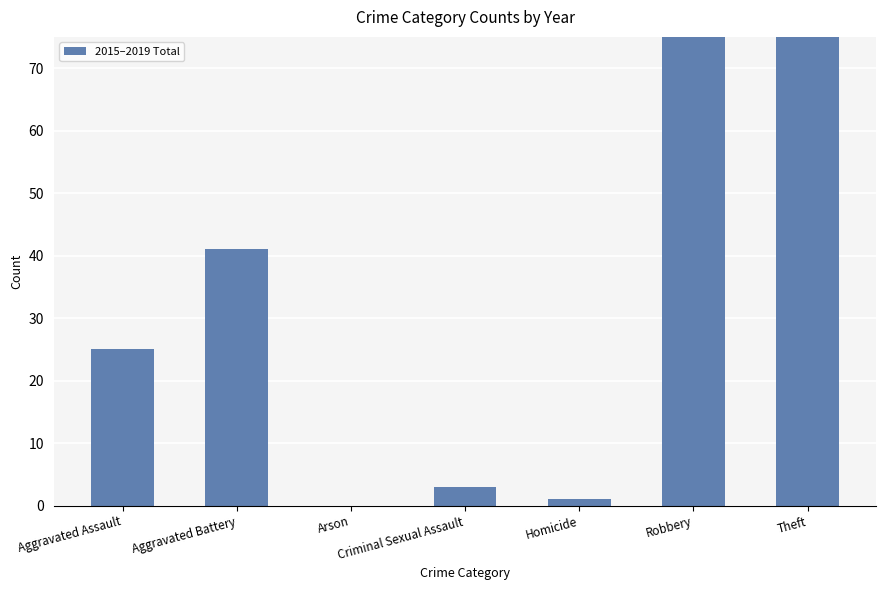

The chart shows a value of 178 at Robbery. True or false?

False